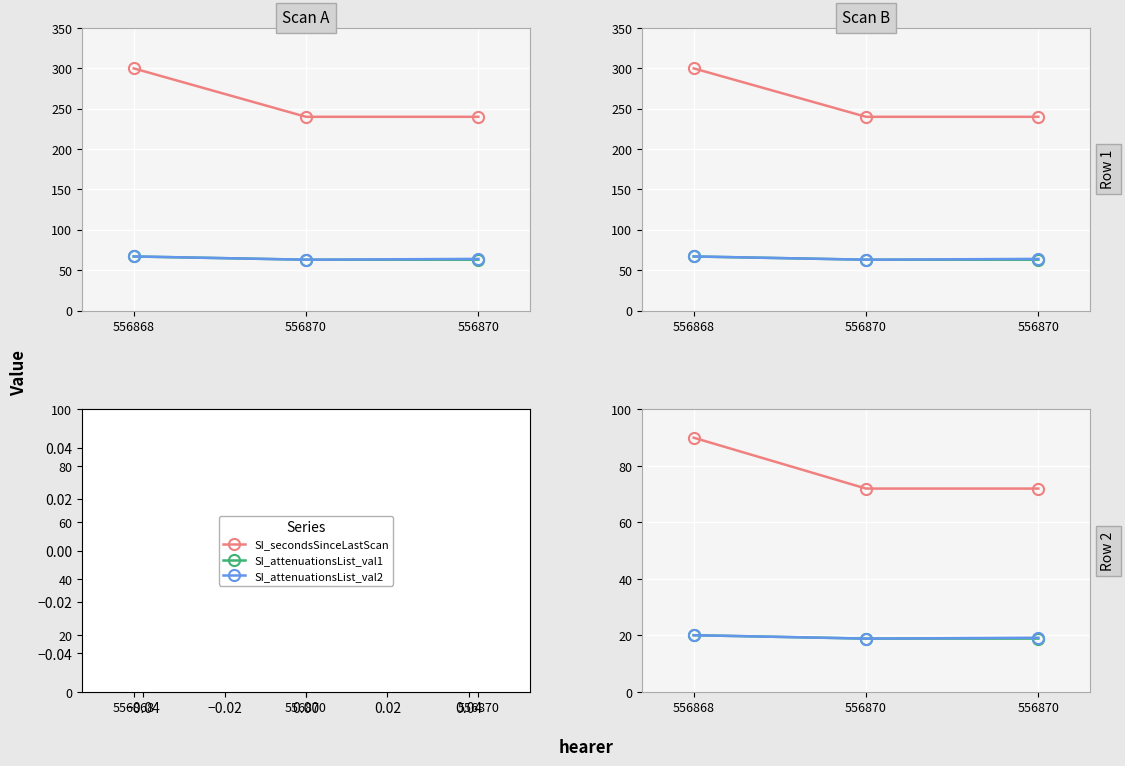

Rank the series by their maximum value, from highest to lowest.

SI_secondsSinceLastScan, SI_attenuationsList_val1, SI_attenuationsList_val2